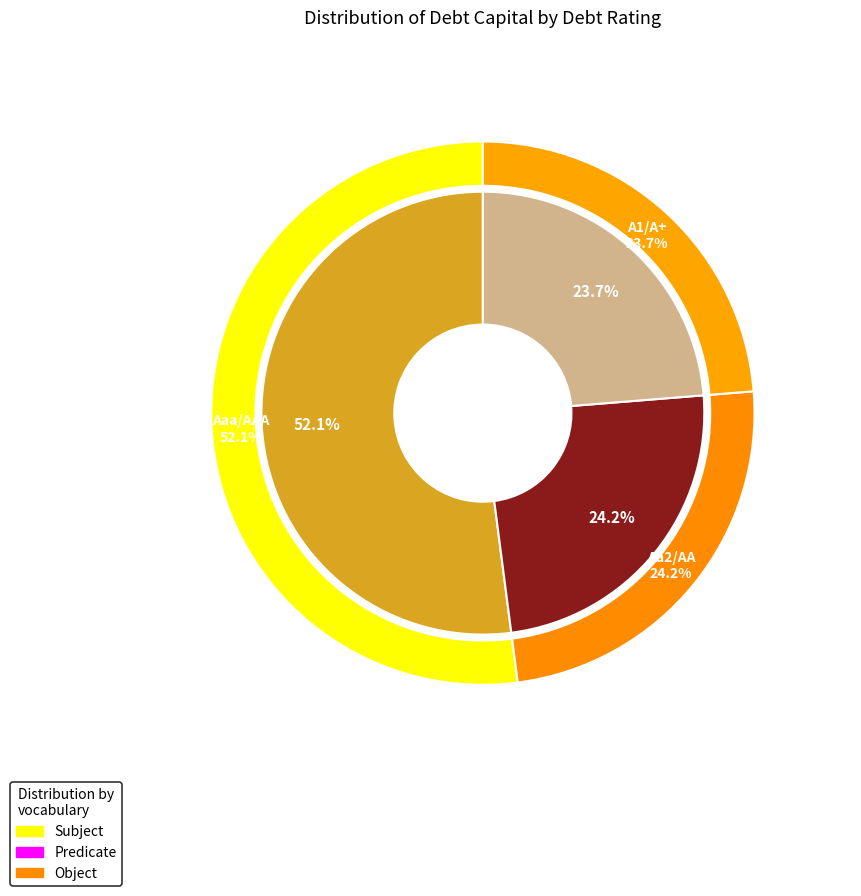

True or false: Aaa/AAA accounts for 1% of the total.

False